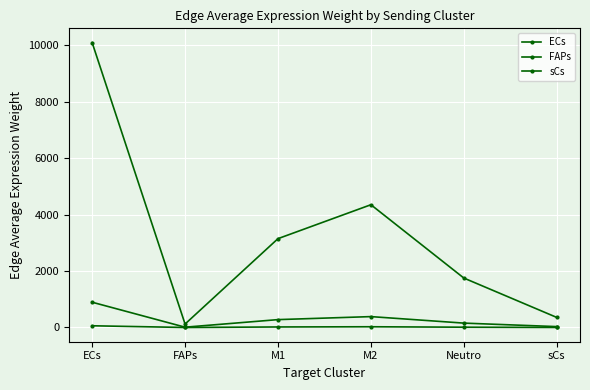

What position from the left is M1?

3